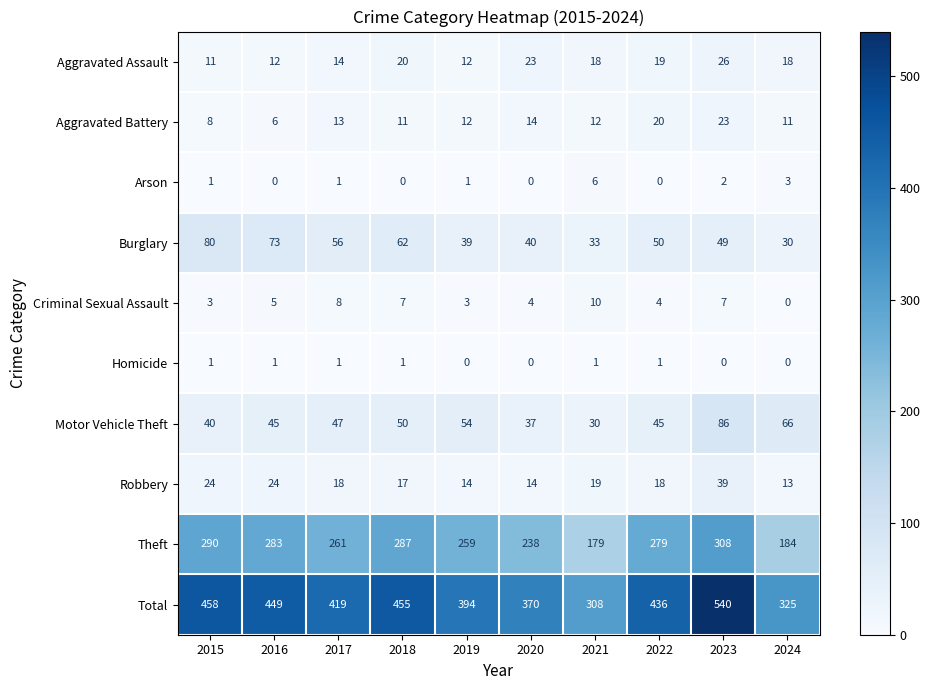

Which series has the largest total across all categories?

Total